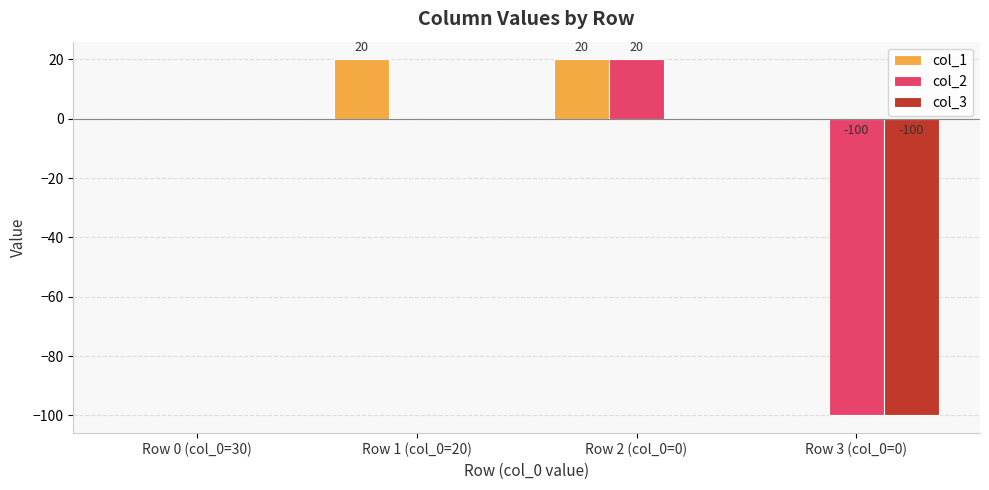

Reading left to right, extract all data points from this chart.

col_1: Row 0 (col_0=30)=0	Row 1 (col_0=20)=20	Row 2 (col_0=0)=20	Row 3 (col_0=0)=0
col_2: Row 0 (col_0=30)=0	Row 1 (col_0=20)=0	Row 2 (col_0=0)=20	Row 3 (col_0=0)=-100
col_3: Row 0 (col_0=30)=0	Row 1 (col_0=20)=0	Row 2 (col_0=0)=0	Row 3 (col_0=0)=-100